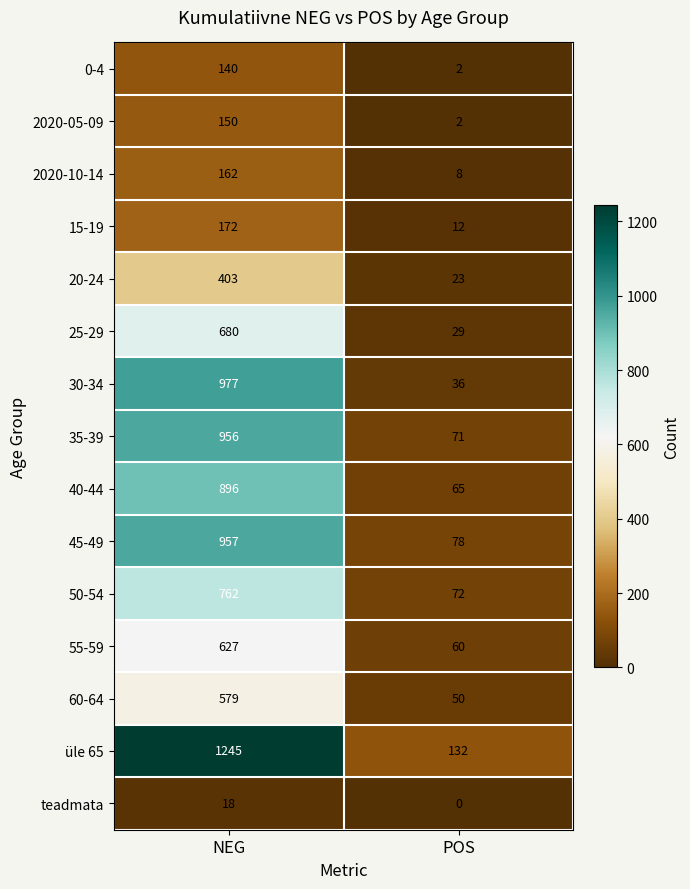

Is it true that 2020-05-09 equals 4 at POS?

False